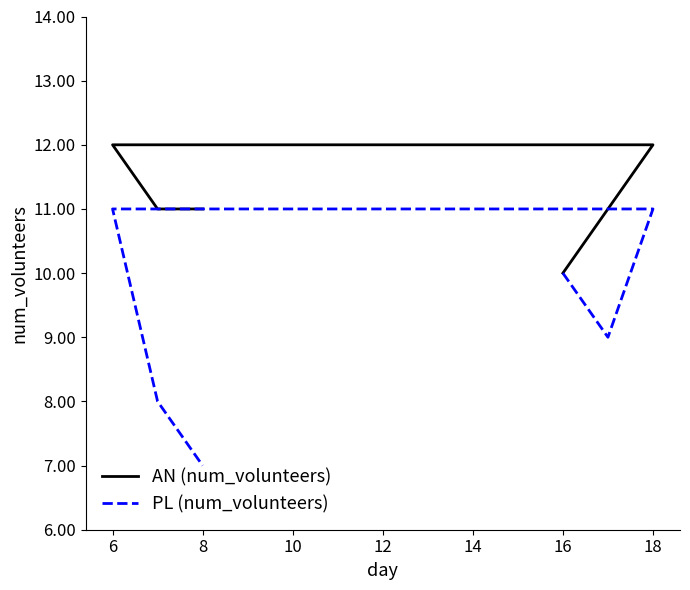

Between 12 and 10, which is larger?

10